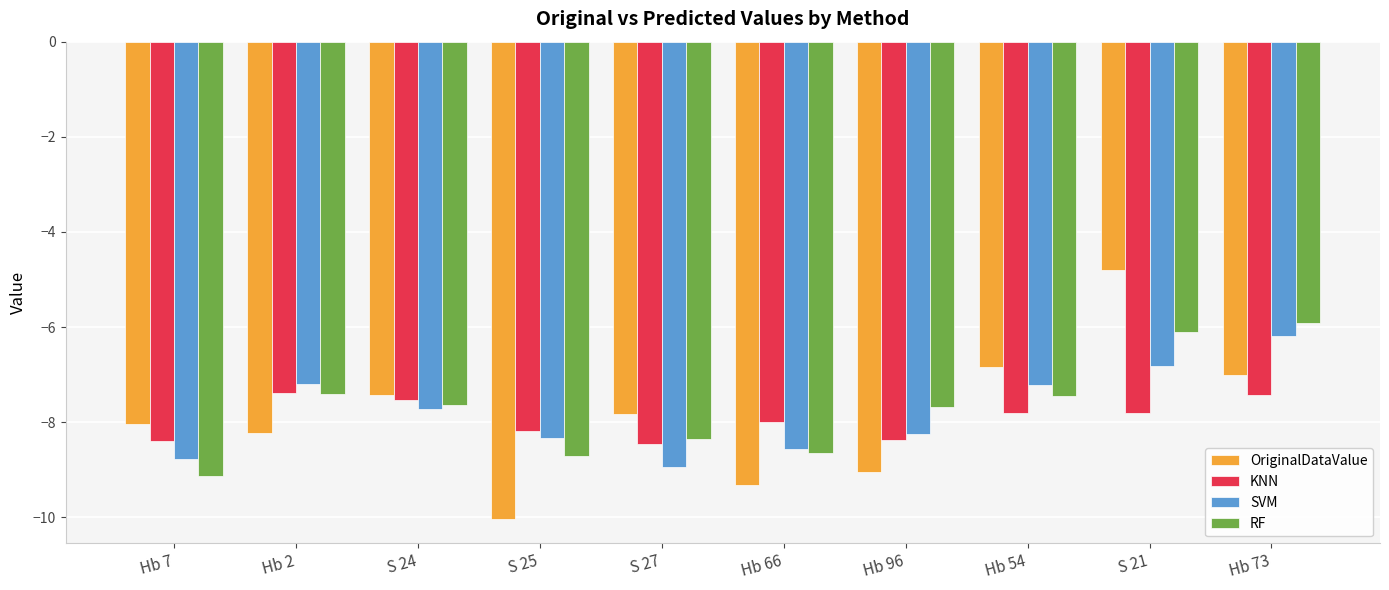

Rank the series at S 21 from lowest to highest value.

KNN, SVM, RF, OriginalDataValue